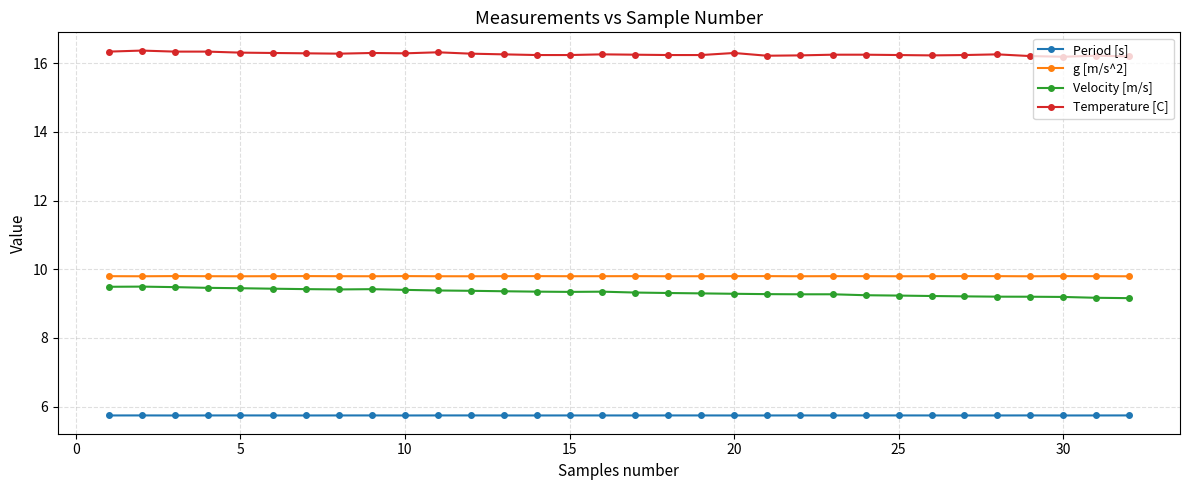

What is the value of the g [m/s^2] point at the 24th from the left?

9.8